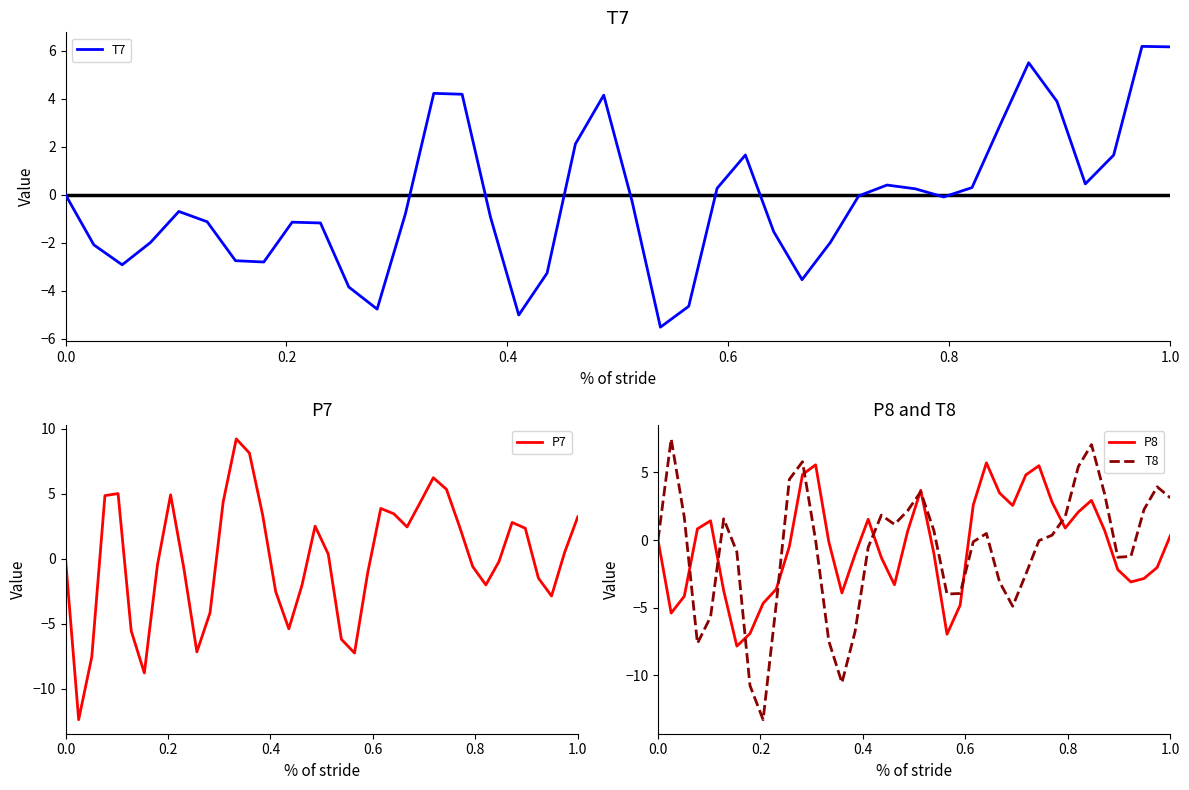

What is the lowest value of the P8 series?

-7.9